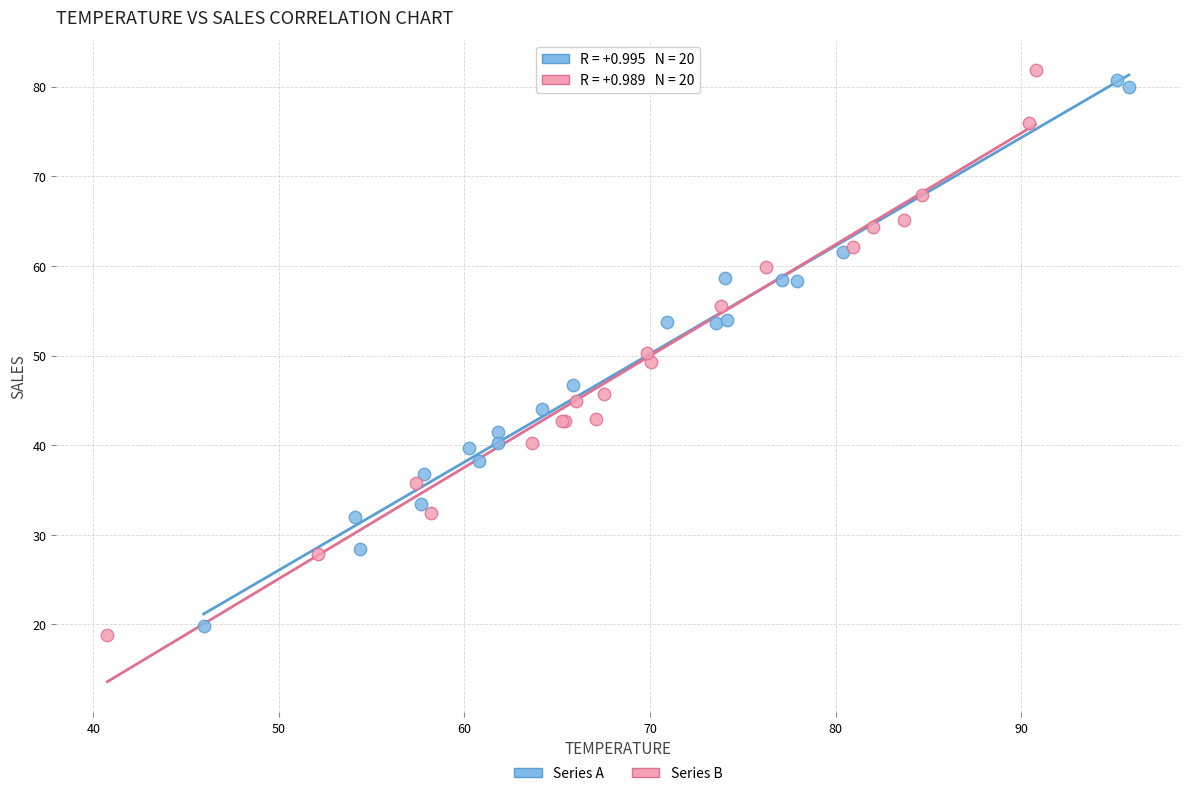

Which series has the largest Y range (max minus min)?

Series B